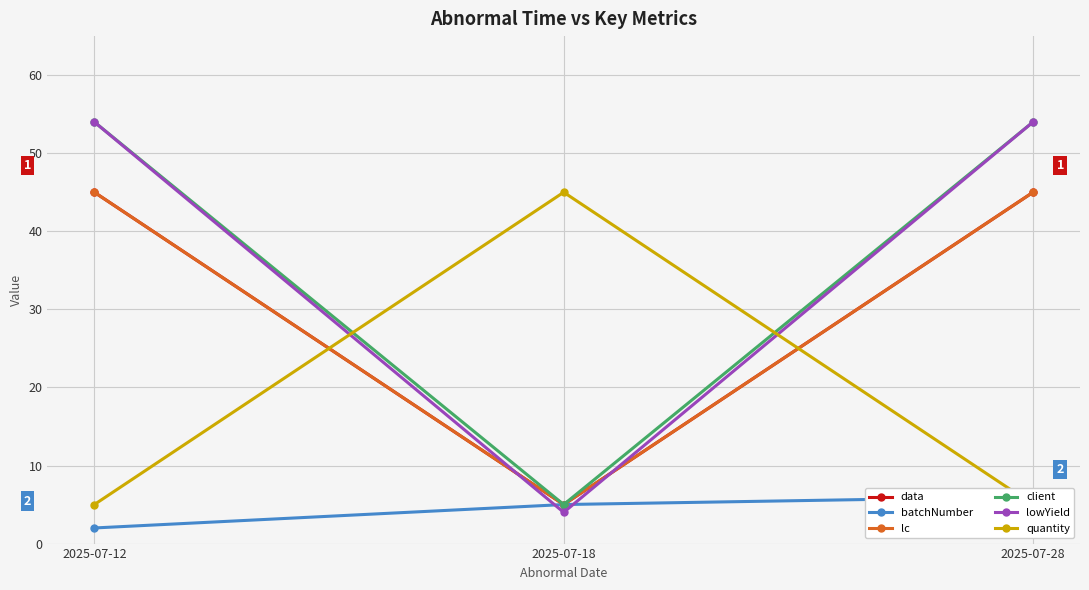

Which series has the largest total across all categories?

client